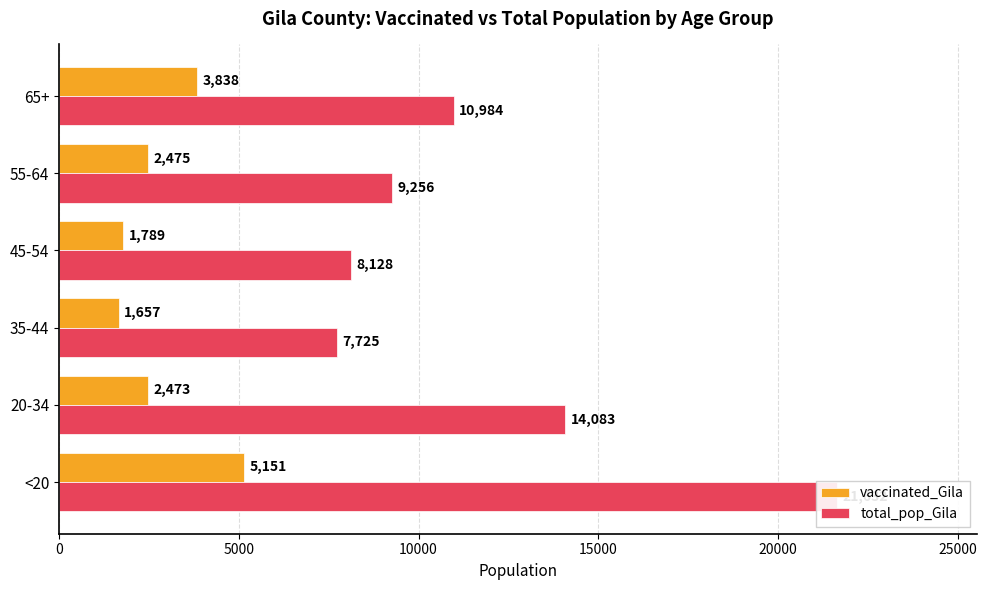

Does the chart contain any negative values?

No